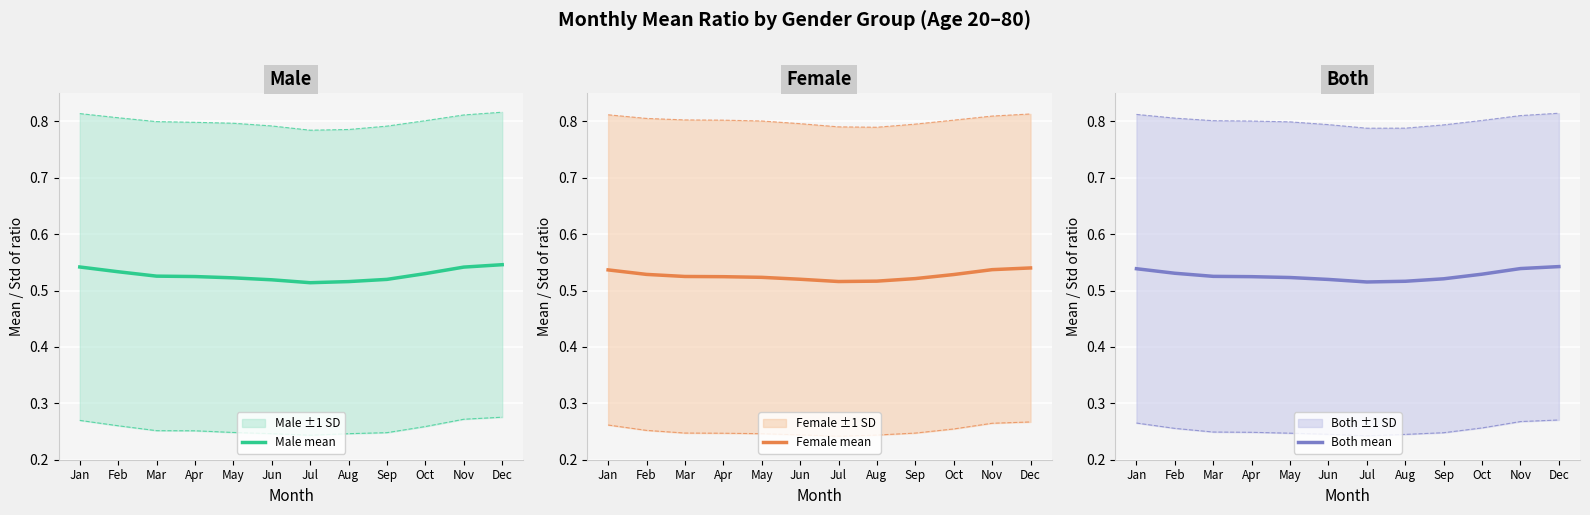

Does the chart display data point markers on the line(s)?

No